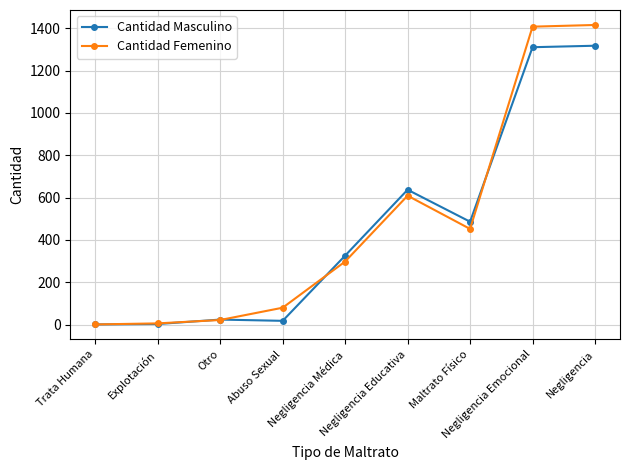

True or false: Cantidad Masculino has more than 1 interior local peaks.

True